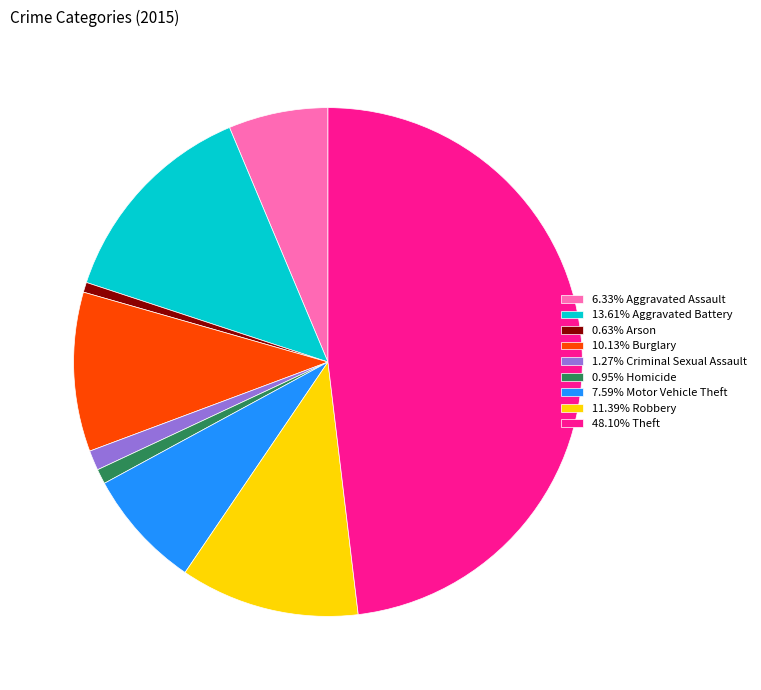

Is there any slice that represents more than half of the pie?

No